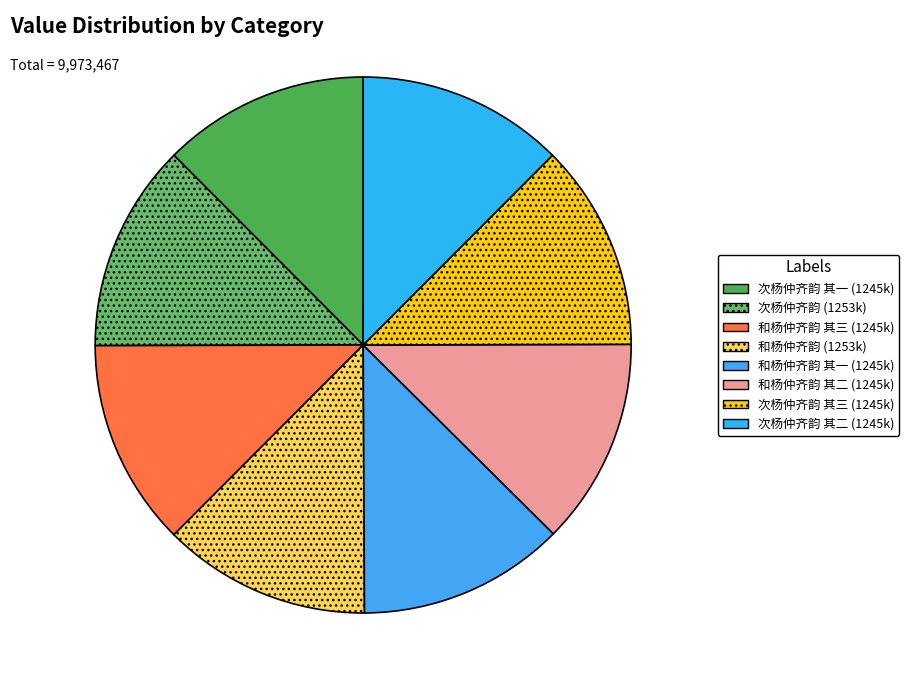

How many segments does this pie chart have?

8